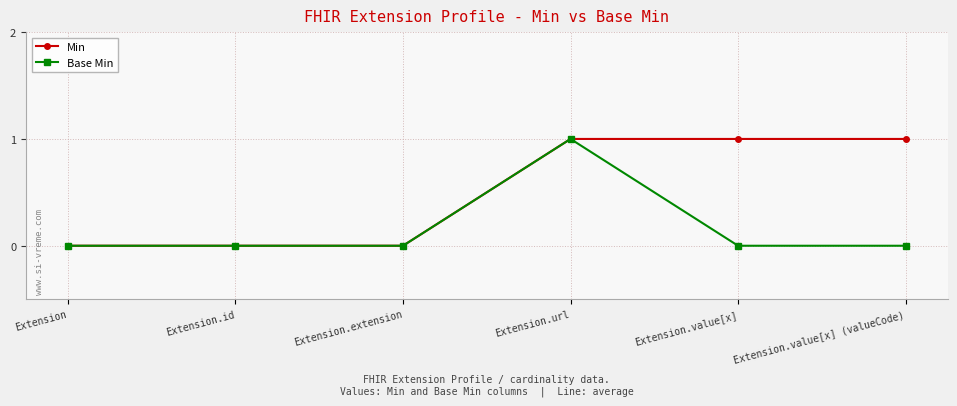

Which series has the largest total across all categories?

Min